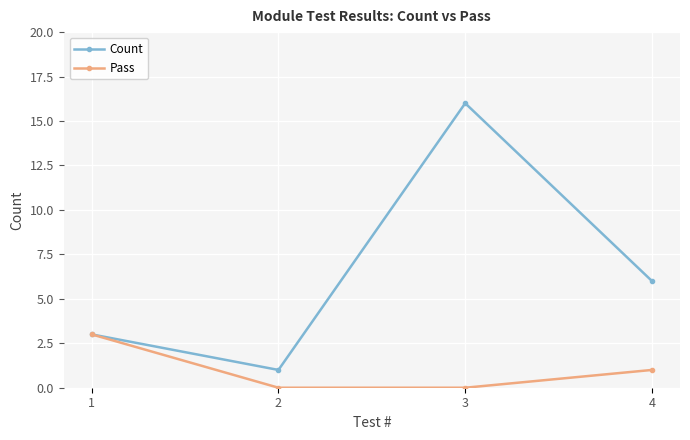

How many data points in Count are less than 6?

2